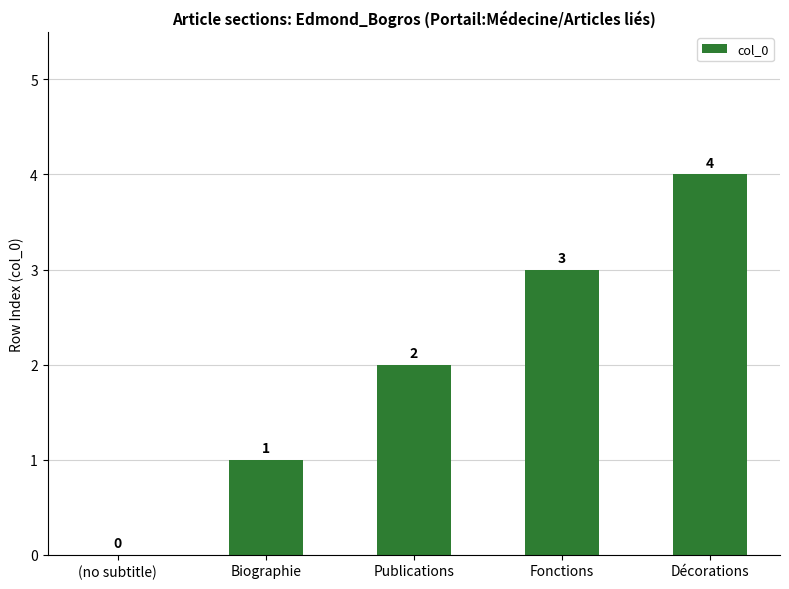

What is the change in value from Biographie to Publications?

+1